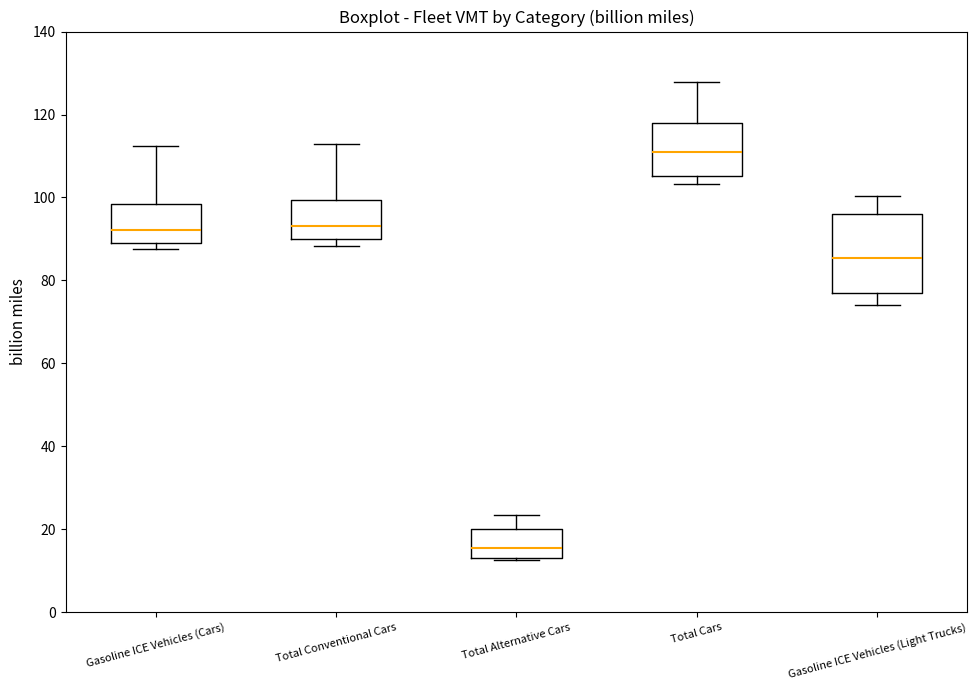

Comparing the boxes themselves (not the whiskers), which one is the tallest?

Gasoline ICE Vehicles (Light Trucks)